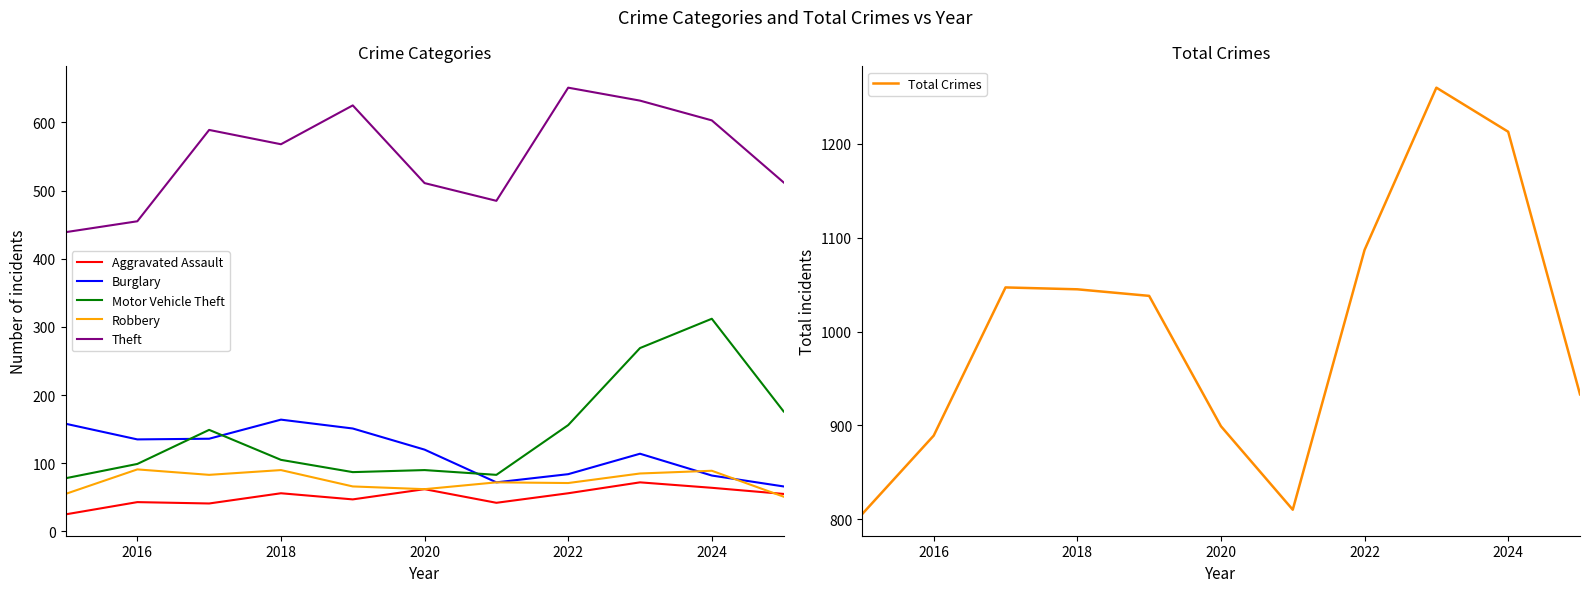

Is the value of Aggravated Assault at 2016 greater than the value of Robbery at 2018?

No